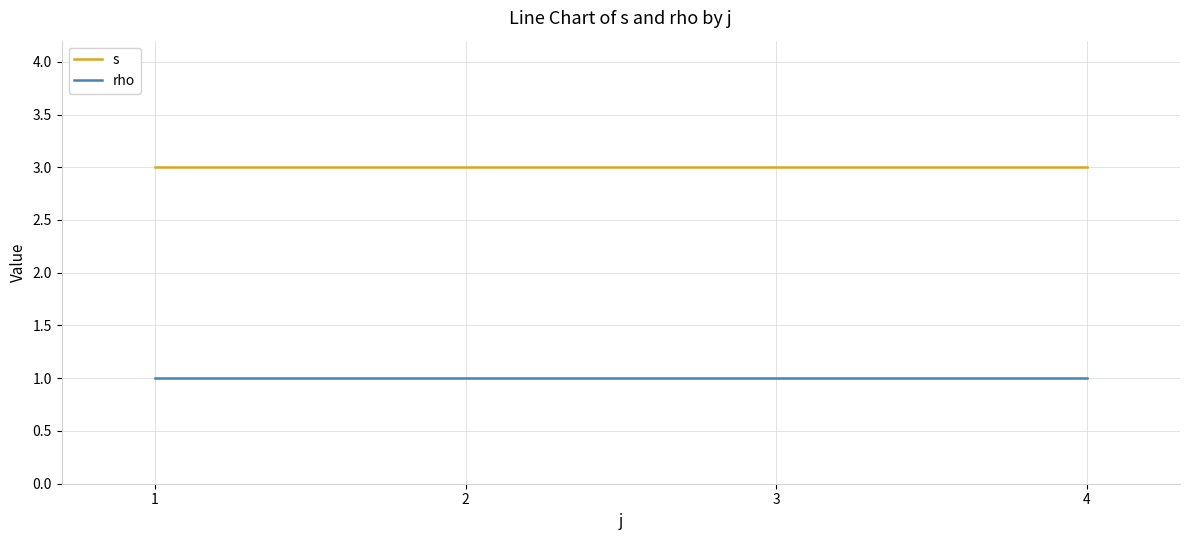

Reading left to right, list all the values displayed in this chart.

s: 1=3	2=3	3=3	4=3
rho: 1=1	2=1	3=1	4=1